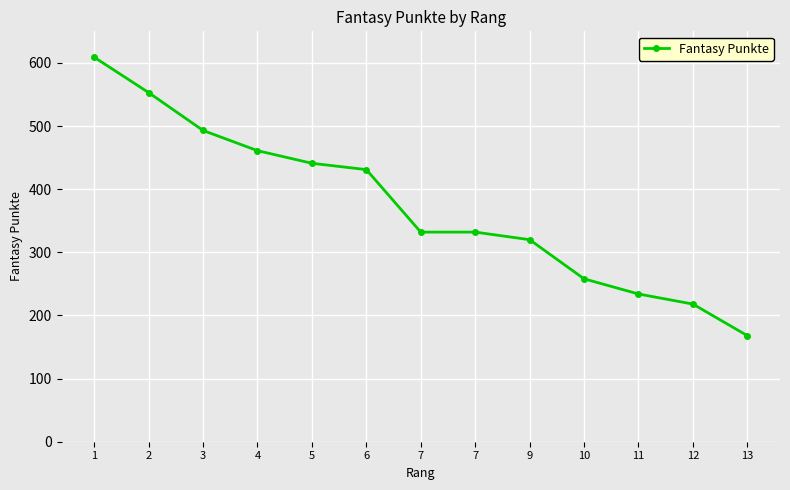

What is the difference between the second highest and second lowest values?

335